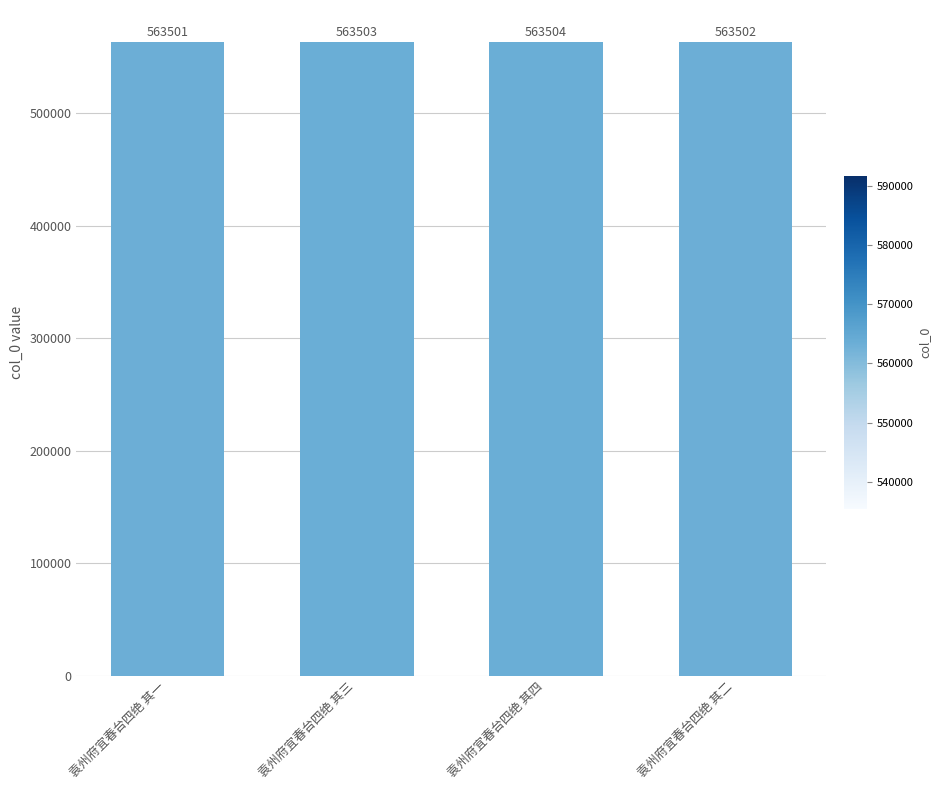

What is the sum of all values?

2254010